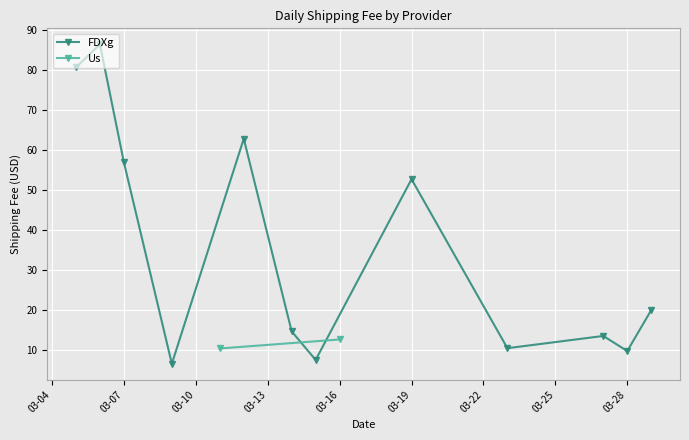

True or false: FDXg has more than 2 points higher than both neighbors.

True